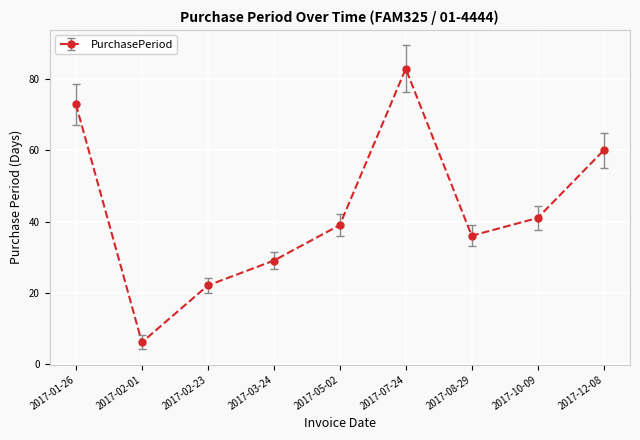

How many distinct data groups are displayed?

1